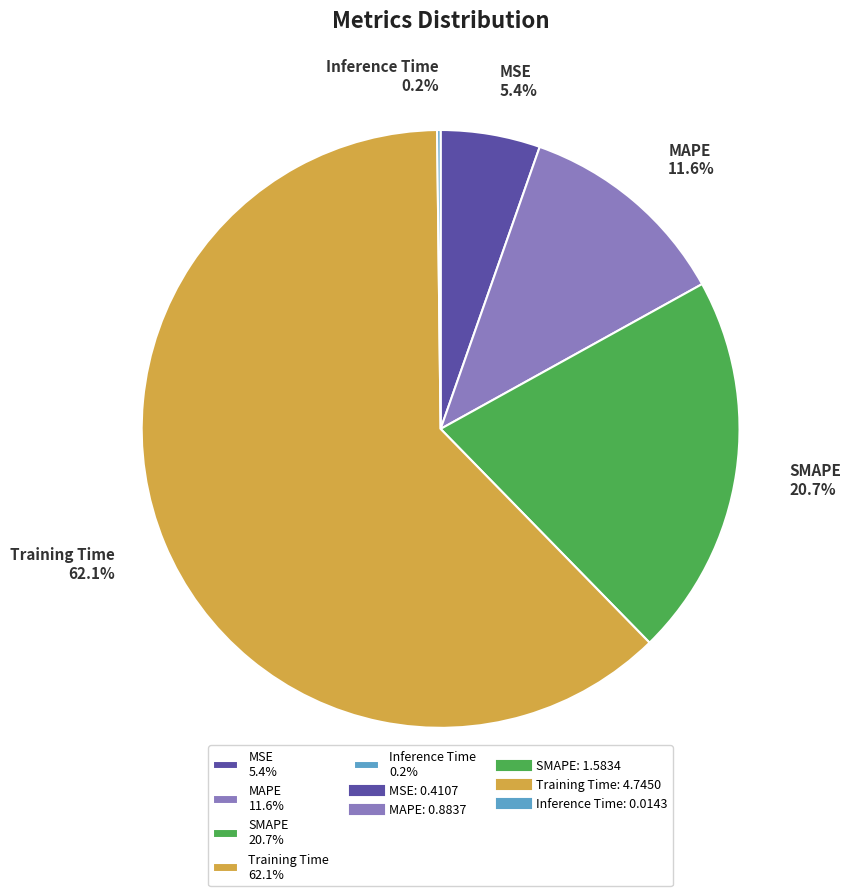

Does any single category account for the majority?

Yes